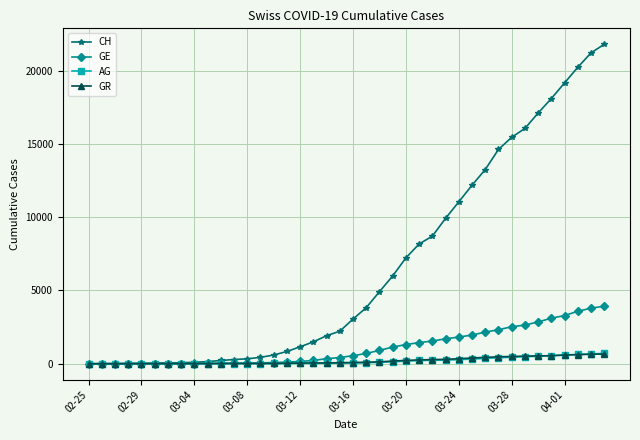

Which series has the largest total across all categories?

CH